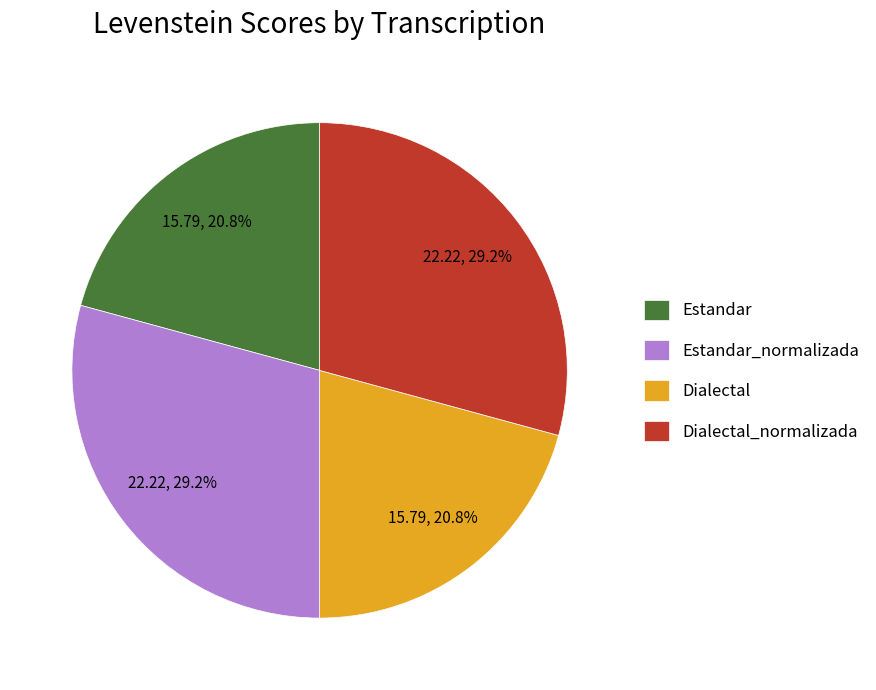

Is Estandar_normalizada the majority of the pie?

No